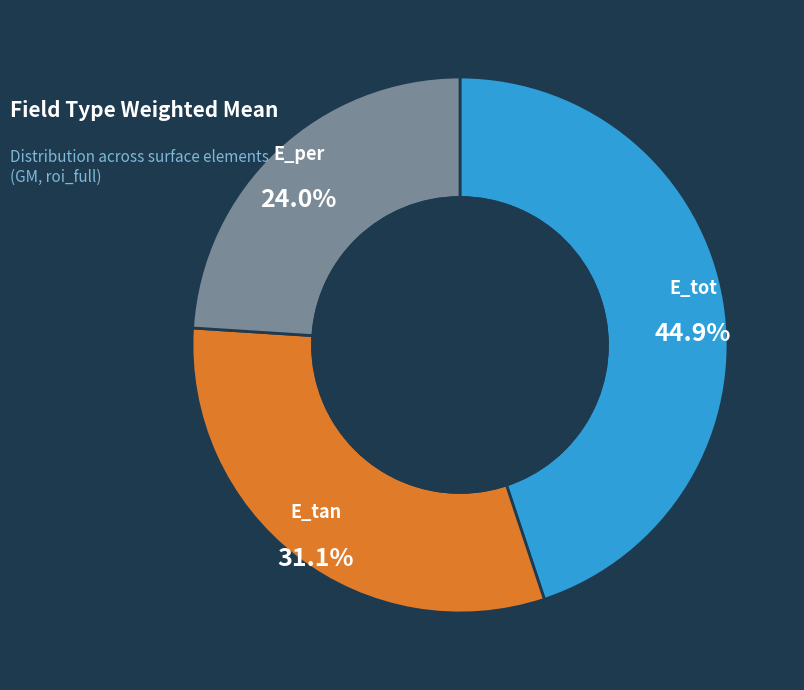

Does any single category account for the majority?

No